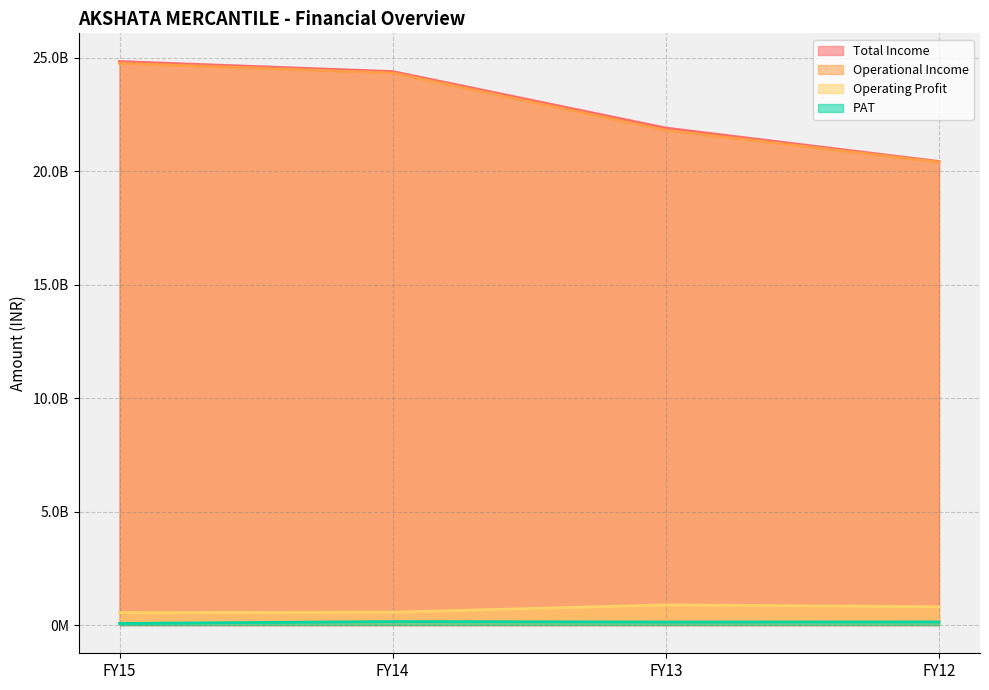

Between FY13 and FY12, which series saw the biggest shift?

Total Income